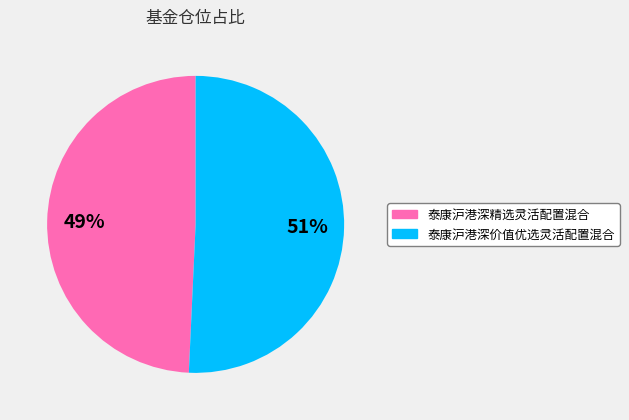

To the nearest percent, what is the average slice percentage?

50%